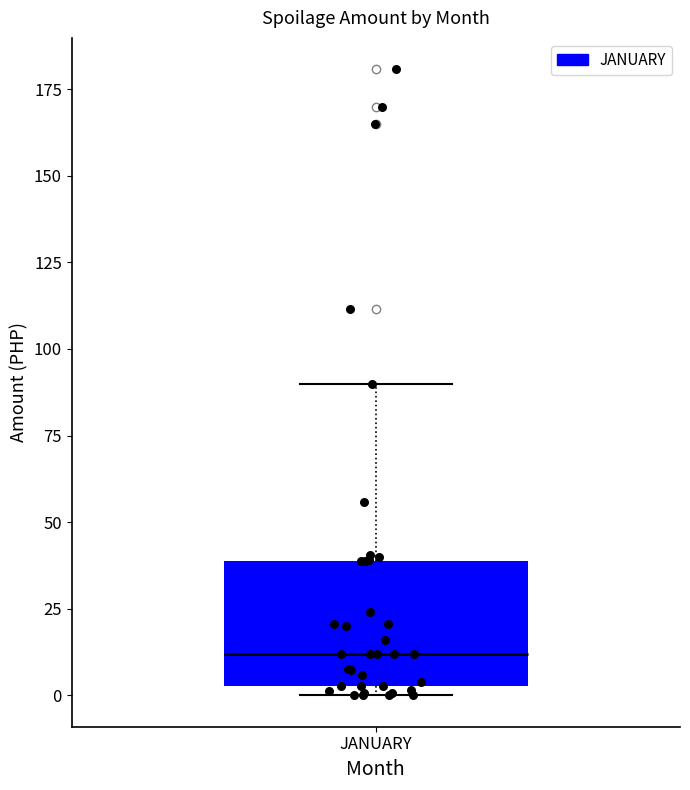

Where does the upper whisker of the box for JANUARY end on the y-axis? The values are not printed on the chart, so give them approximately, as read against the axis.

90